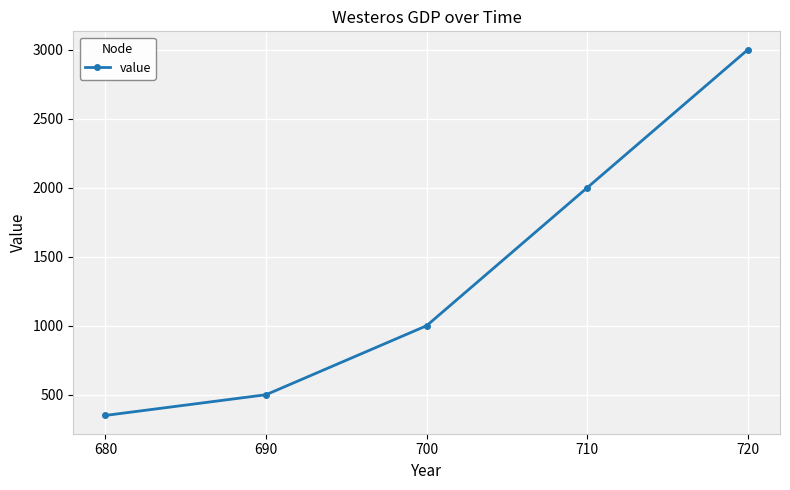

What is the value of the 4th point from the left?

2000